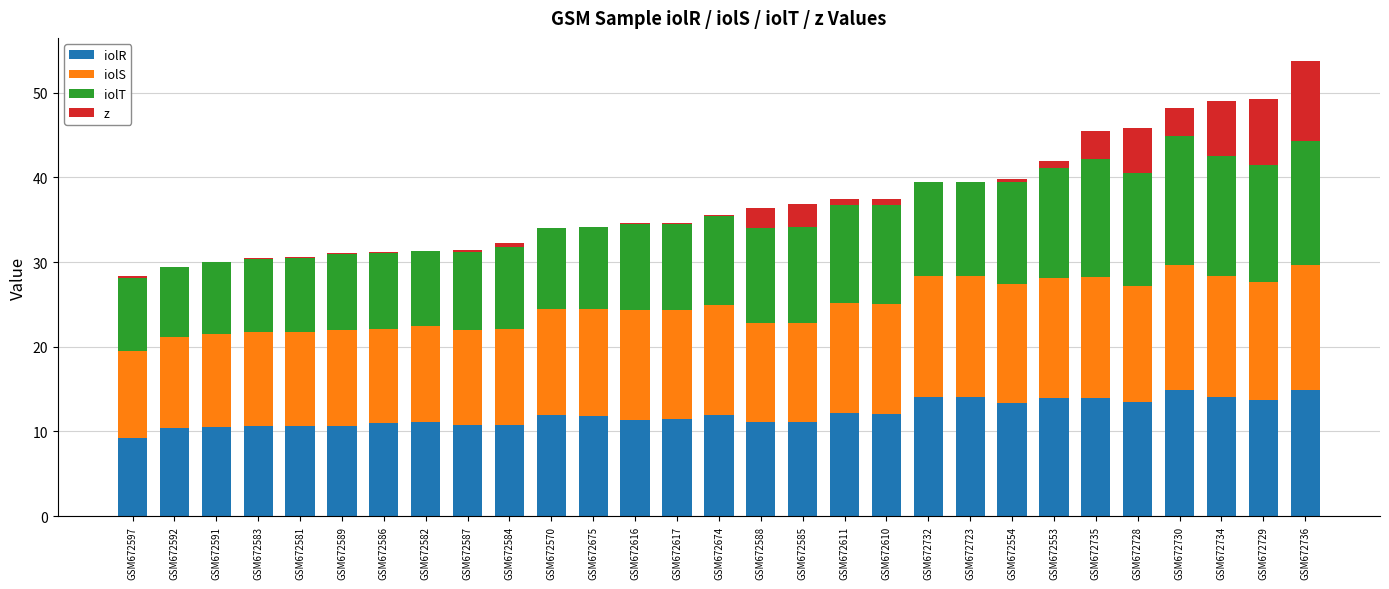

How many distinct data groups are displayed?

4